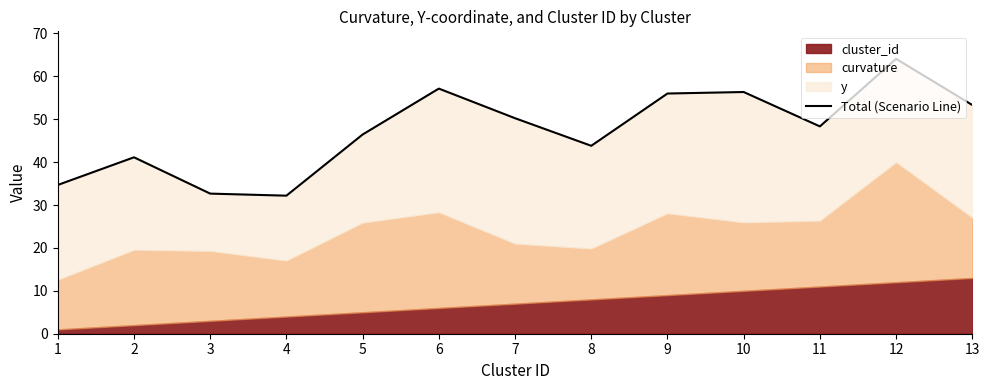

Approximately how many times larger is the value at 13 compared to 9?

1.0